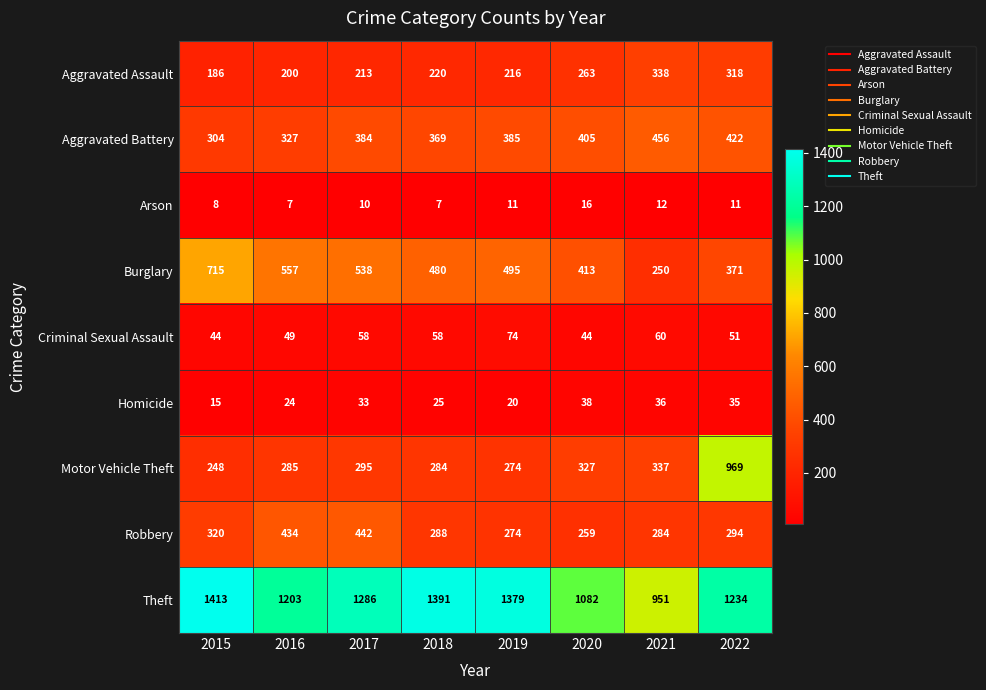

Where is Motor Vehicle Theft nearest to the value 608?

2021